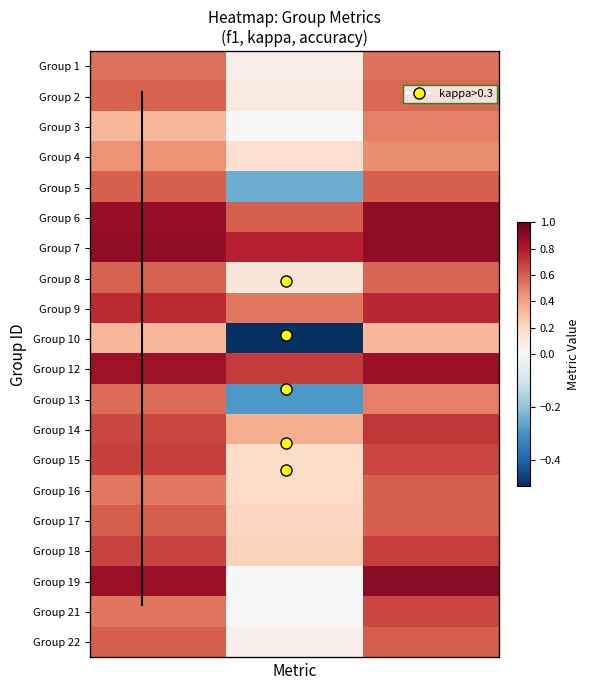

What is the smallest value displayed?

-0.5